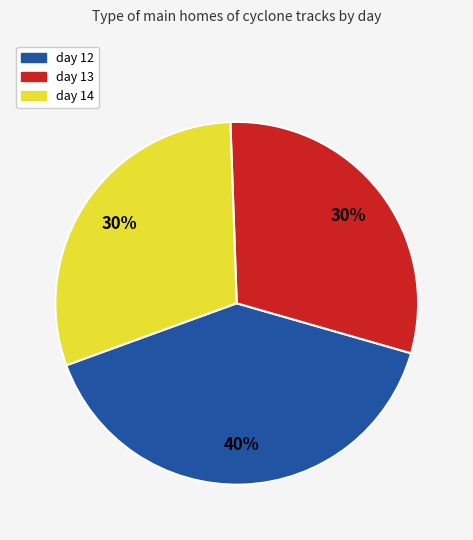

Which slice is the largest?

day 12